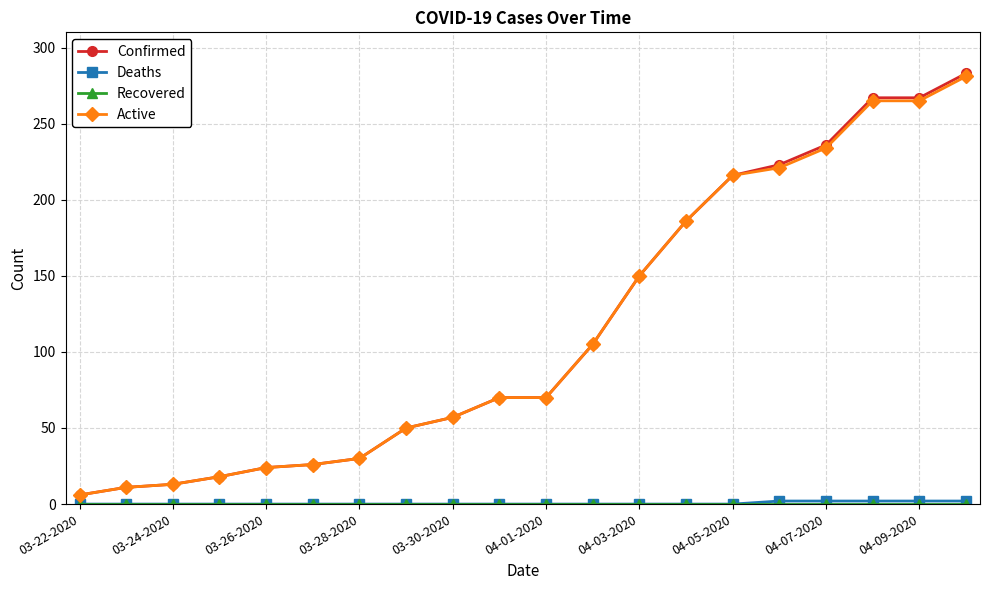

What is the maximum value shown in the chart?

283